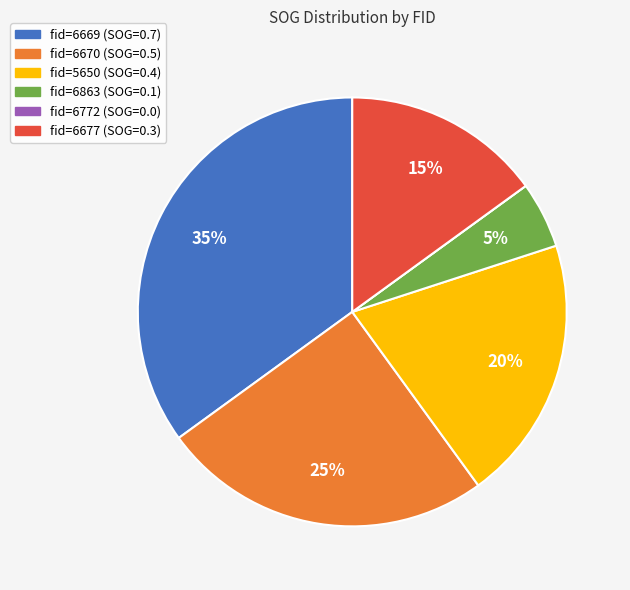

Is there a majority slice in this chart?

No